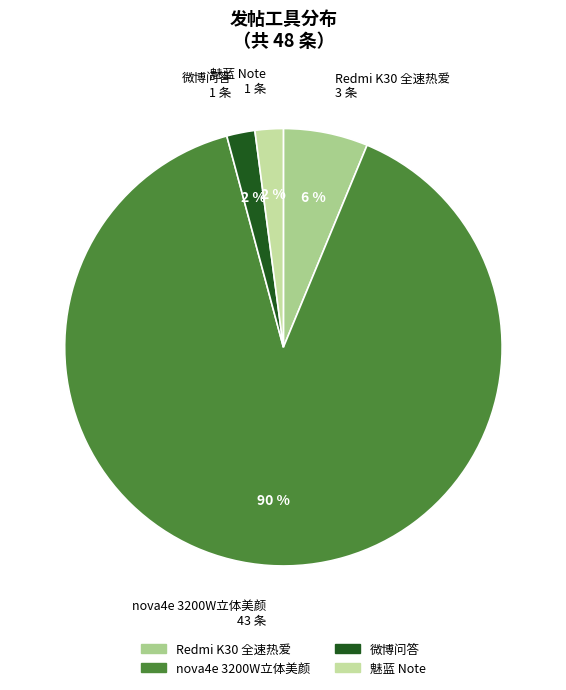

Is it true that Redmi K30 全速热爱 is 1% of the pie?

False